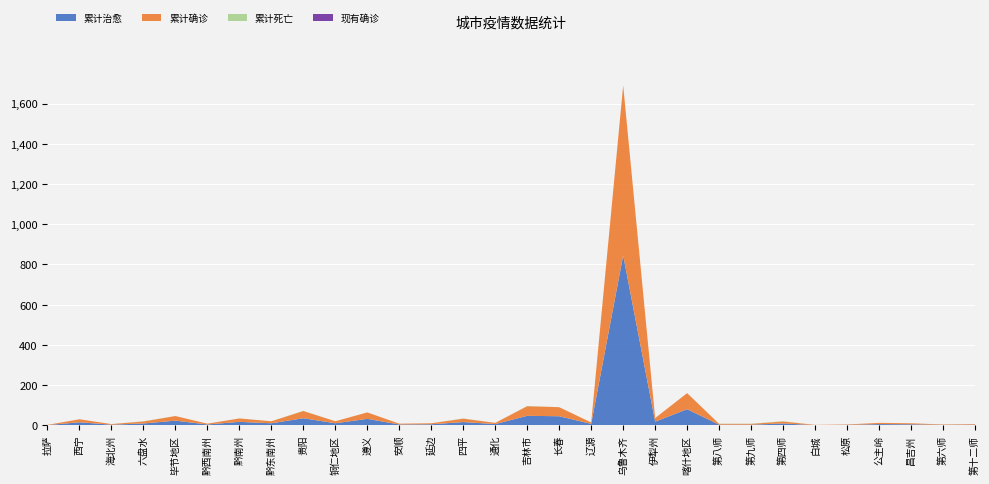

Reading left to right, what are all the values shown in this chart?

累计治愈: 拉萨=1	西宁=15	海北州=3	六盘水=9	毕节地区=23	黔西南州=4	黔南州=17	黔东南州=10	贵阳=35	铜仁地区=10	遵义=32	安顺=4	延边=5	四平=16	通化=6	吉林市=47	长春=45	辽源=7	乌鲁木齐=845	伊犁州=18	喀什地区=80	第八师=3	第九师=3	第四师=9	白城=1	松原=2	公主岭=6	昌吉州=5	第六师=2	第十二师=3
累计确诊: 拉萨=1	西宁=15	海北州=3	六盘水=10	毕节地区=23	黔西南州=4	黔南州=17	黔东南州=10	贵阳=36	铜仁地区=10	遵义=32	安顺=4	延边=5	四平=17	通化=6	吉林市=48	长春=45	辽源=7	乌鲁木齐=845	伊犁州=18	喀什地区=80	第八师=4	第九师=4	第四师=10	白城=1	松原=2	公主岭=6	昌吉州=5	第六师=2	第十二师=3
累计死亡: 拉萨=0	西宁=0	海北州=0	六盘水=1	毕节地区=0	黔西南州=0	黔南州=0	黔东南州=0	贵阳=1	铜仁地区=0	遵义=0	安顺=0	延边=0	四平=1	通化=0	吉林市=1	长春=0	辽源=0	乌鲁木齐=0	伊犁州=0	喀什地区=0	第八师=1	第九师=1	第四师=1	白城=0	松原=0	公主岭=0	昌吉州=0	第六师=0	第十二师=0
现有确诊: 拉萨=0	西宁=0	海北州=0	六盘水=0	毕节地区=0	黔西南州=0	黔南州=0	黔东南州=0	贵阳=0	铜仁地区=0	遵义=0	安顺=0	延边=0	四平=0	通化=0	吉林市=0	长春=0	辽源=0	乌鲁木齐=0	伊犁州=0	喀什地区=0	第八师=0	第九师=0	第四师=0	白城=0	松原=0	公主岭=0	昌吉州=0	第六师=0	第十二师=0